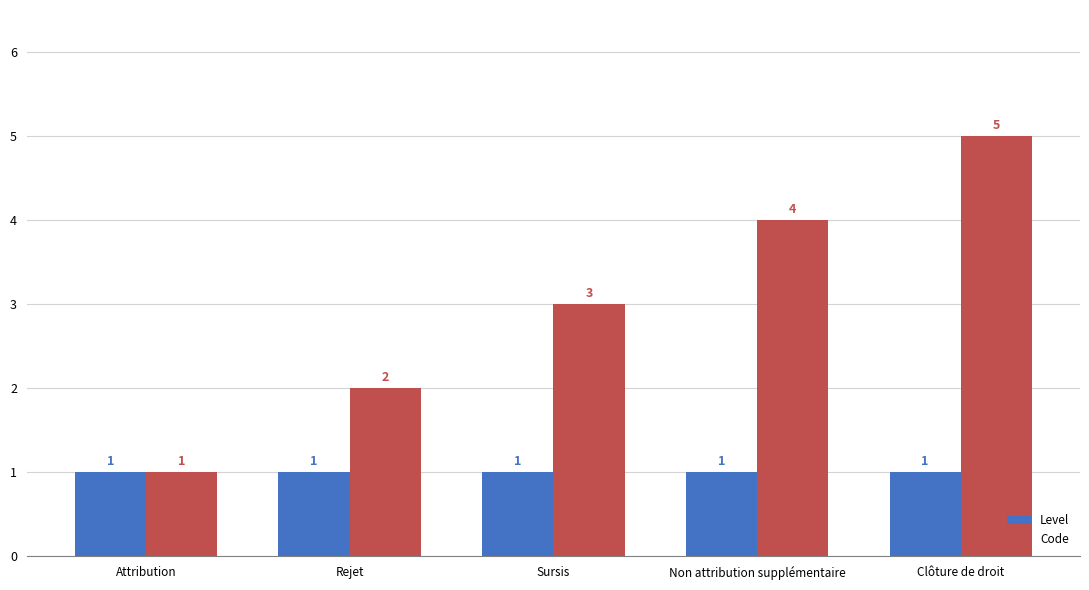

The value of Level at Sursis is 0. True or false?

False